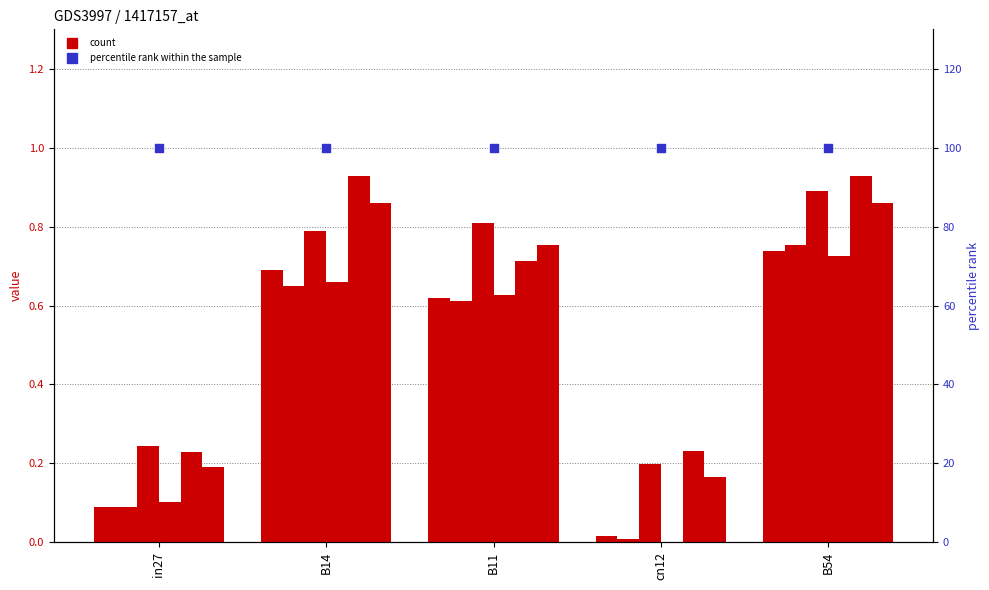

At which category is the sum across all series the highest?

B54